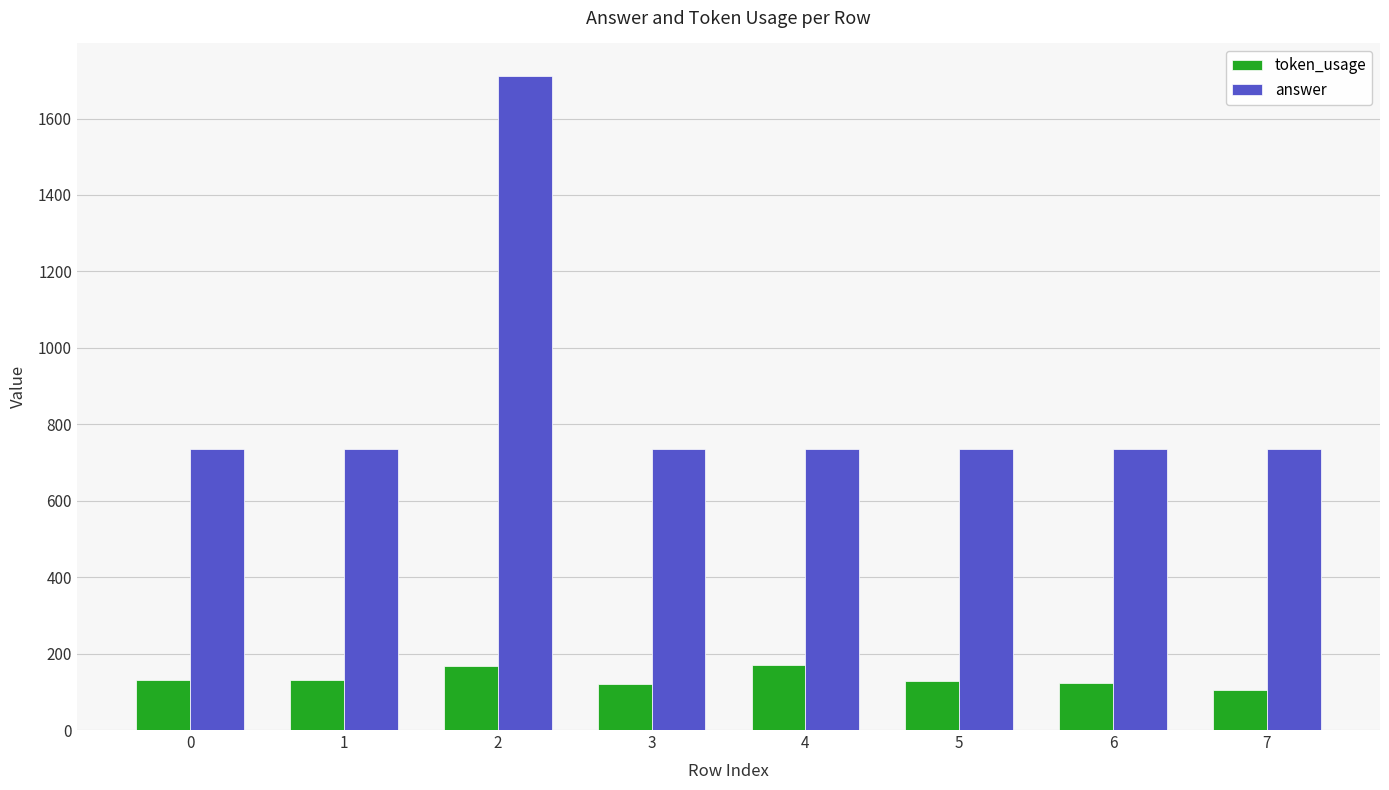

Which series has the widest spread of values?

answer